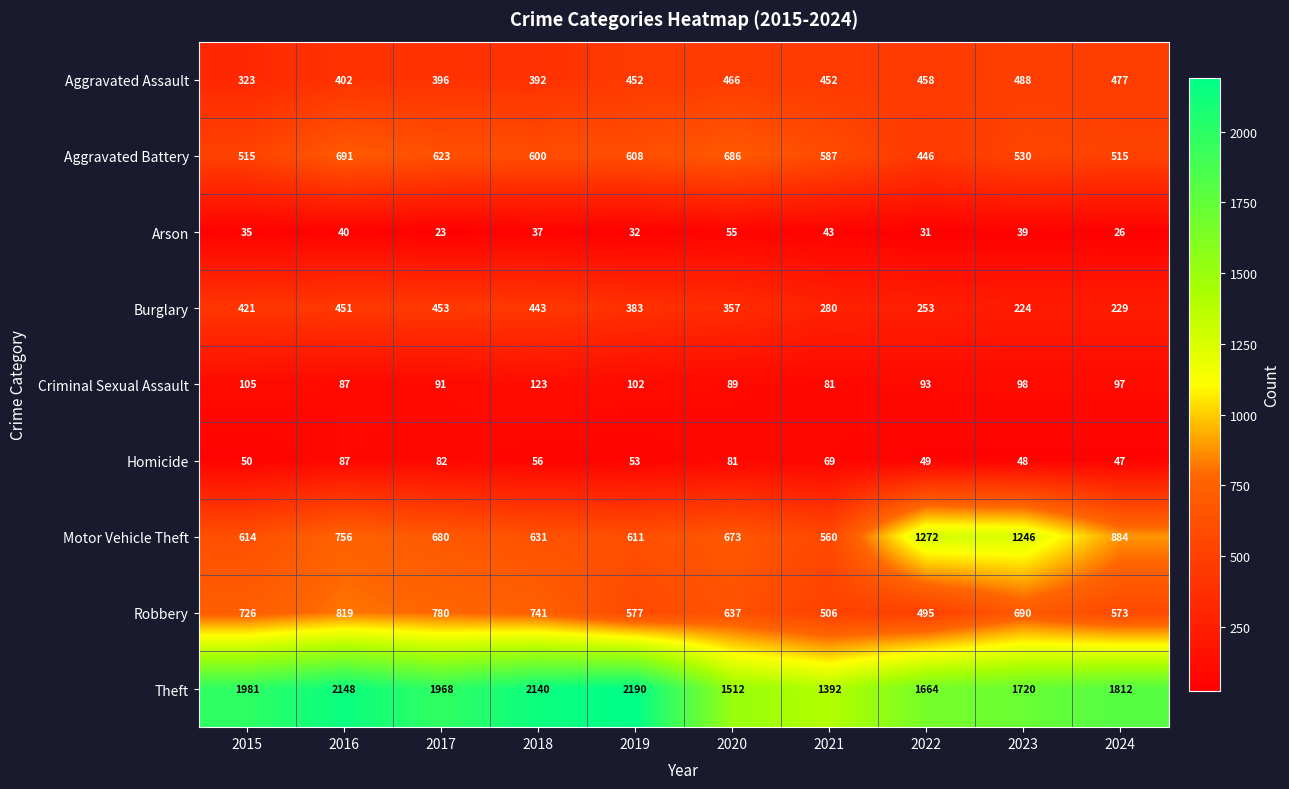

True or false: Homicide has a value of 56 at 2018.

True